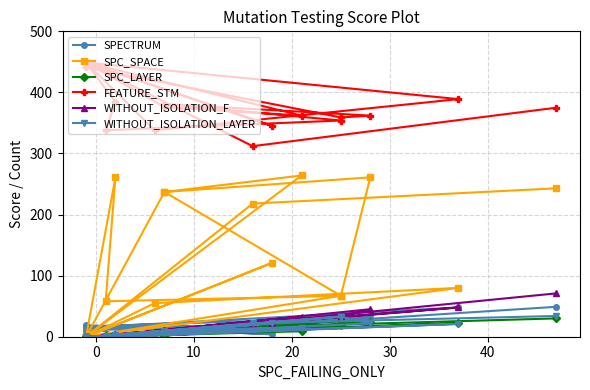

At how many categories does at least one series exceed 393?

9